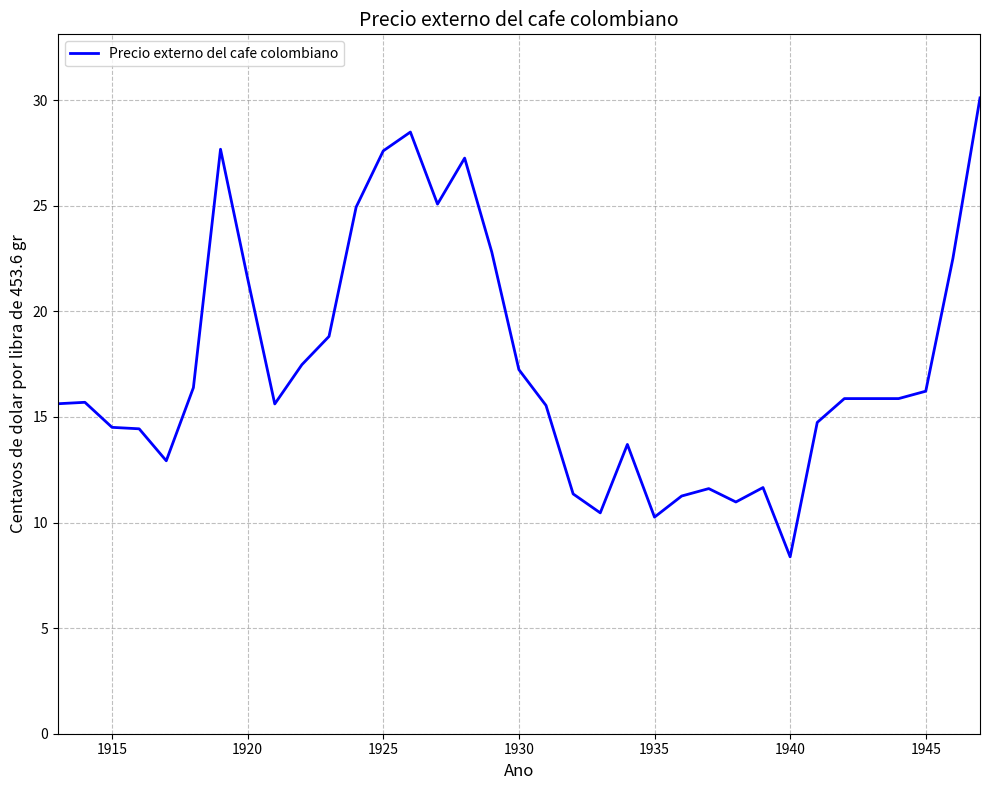

What is the difference between the maximum and minimum values?

21.7